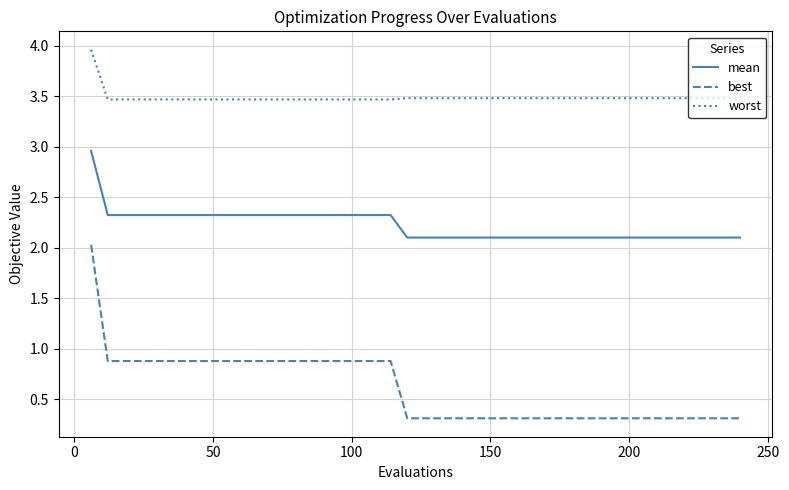

Which series has the largest total across all categories?

worst